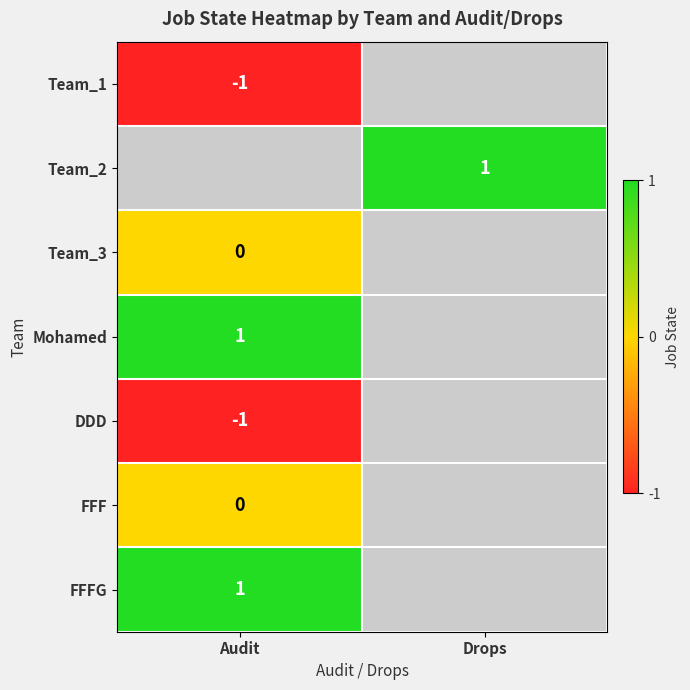

Is the value of Mohamed at Audit greater than the value of Team_3 at Audit?

Yes